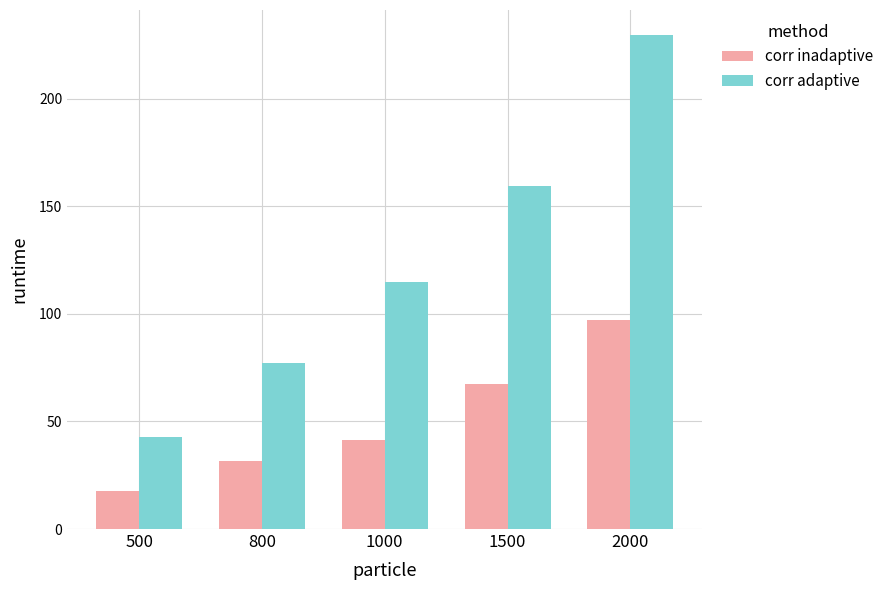

What is the maximum value shown in the chart?

229.6